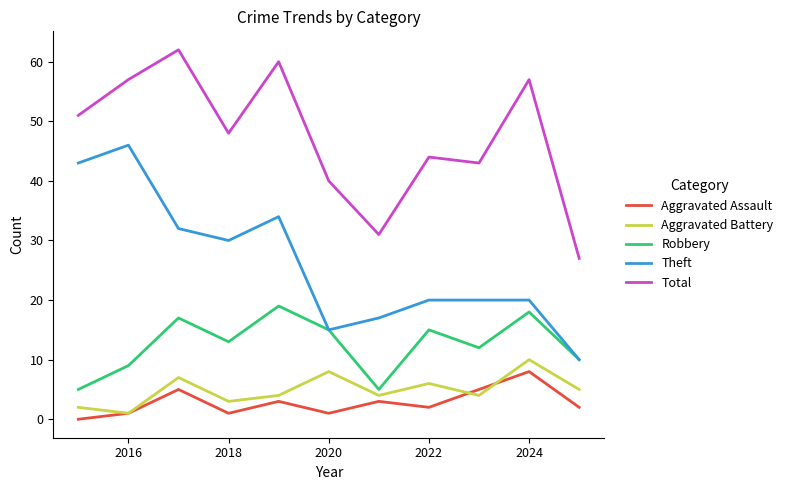

What is the lowest value of the Total series?

27